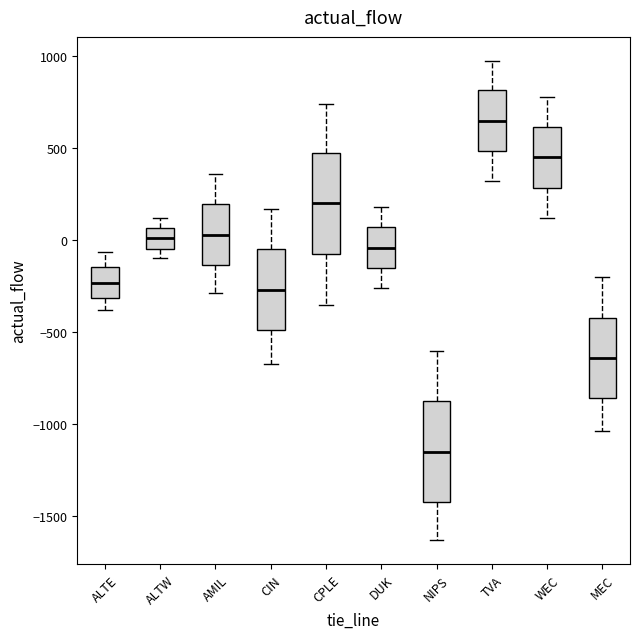

Reading left to right, read every box against the y-axis: the position of its median line, the range the box covers, and the ends of its whiskers. The values are not printed on the chart, so give them approximately, as read against the axis.

ALTE: median -250, box -300 to -150, whiskers -400 to -50
ALTW: median 0, box -50 to 50, whiskers -100 to 100
AMIL: median 50, box -150 to 200, whiskers -300 to 350
CIN: median -250, box -500 to -50, whiskers -650 to 150
CPLE: median 200, box -50 to 500, whiskers -350 to 750
DUK: median -50, box -150 to 50, whiskers -250 to 200
NIPS: median -1150, box -1400 to -850, whiskers -1650 to -600
TVA: median 650, box 500 to 800, whiskers 300 to 1000
WEC: median 450, box 300 to 600, whiskers 100 to 800
MEC: median -650, box -850 to -400, whiskers -1050 to -200